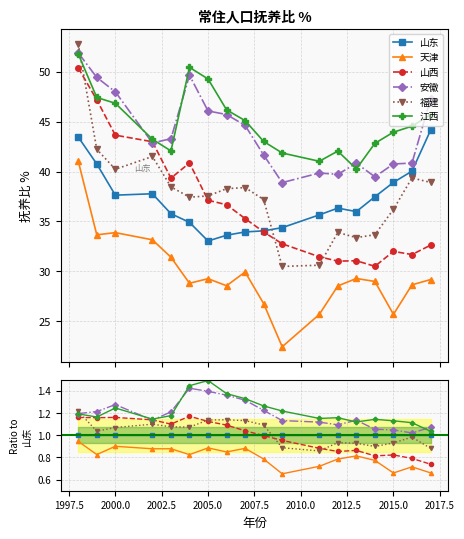

How many data points in 福建 are above 1?

10